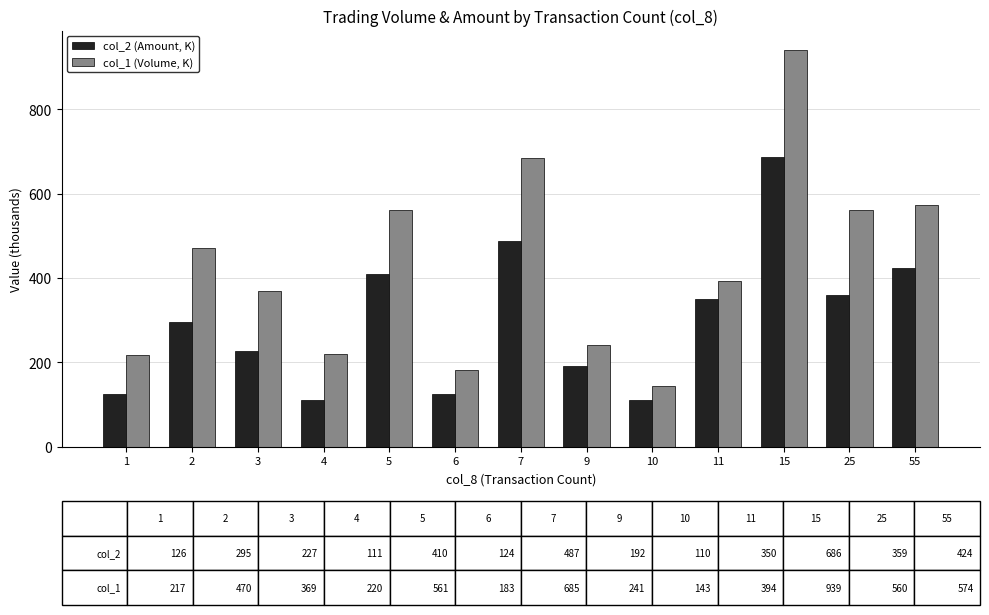

Which series has the largest range (max minus min)?

col_1 (Volume, K)